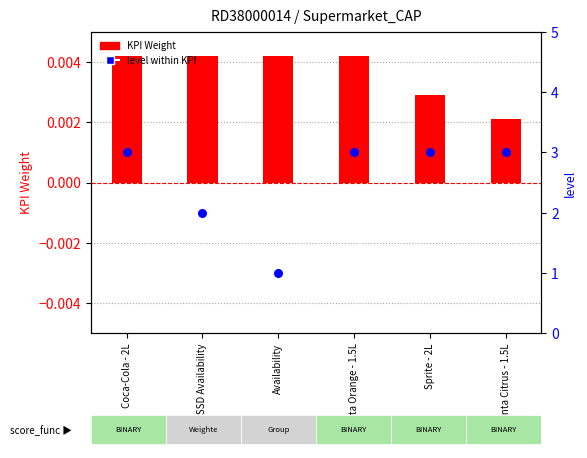

What is the total value across all series at Fanta Orange - 1.5L?

3.0